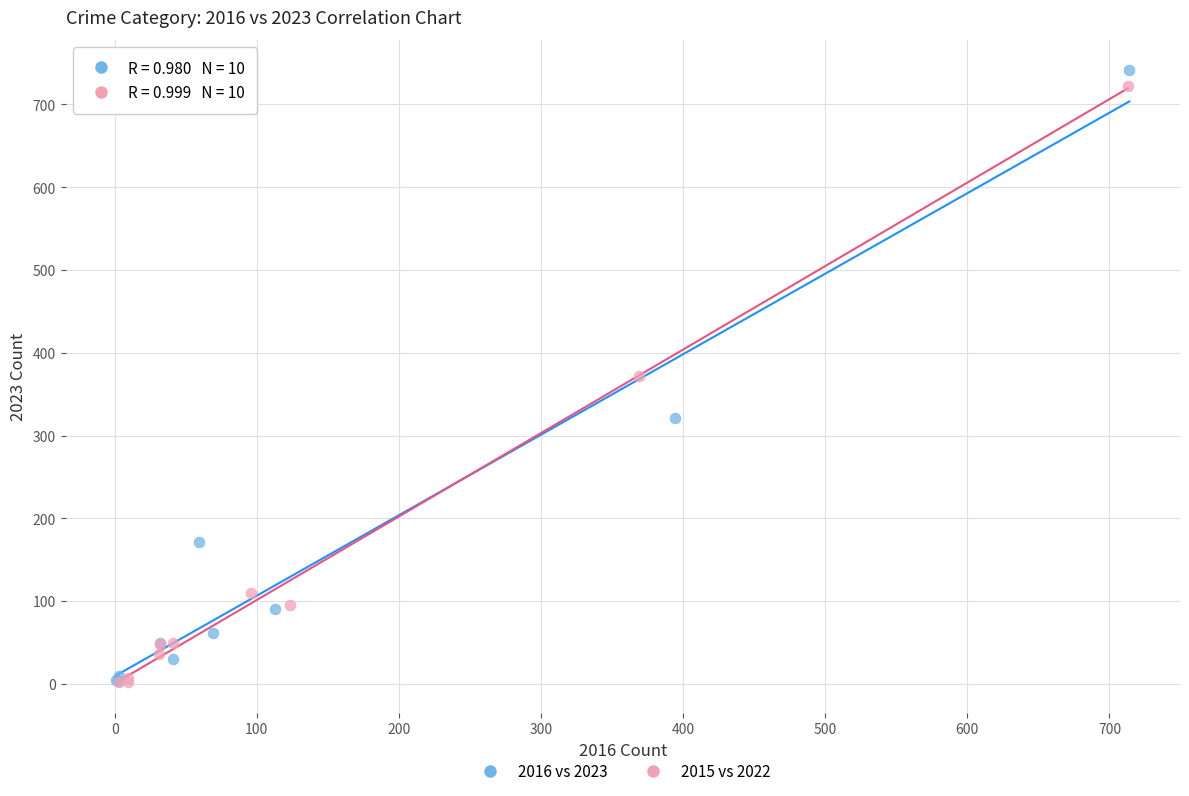

Which series reaches the maximum Y coordinate?

2016 vs 2023